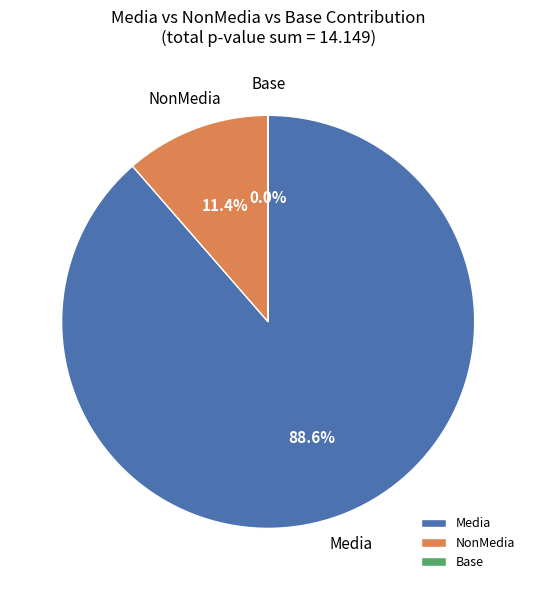

Which category has the biggest portion of the pie?

Media